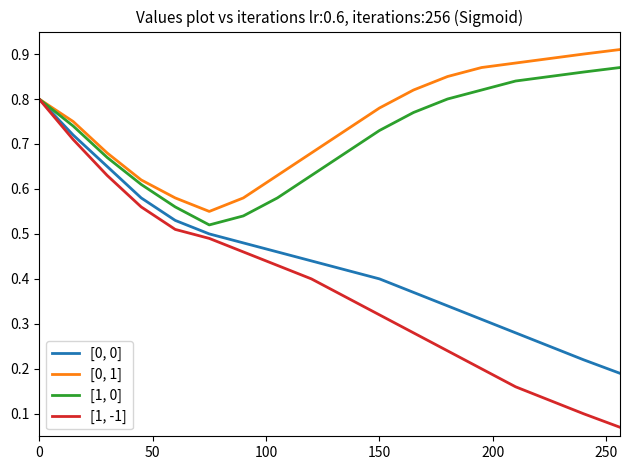

Which series has the largest range (max minus min)?

[1, -1]